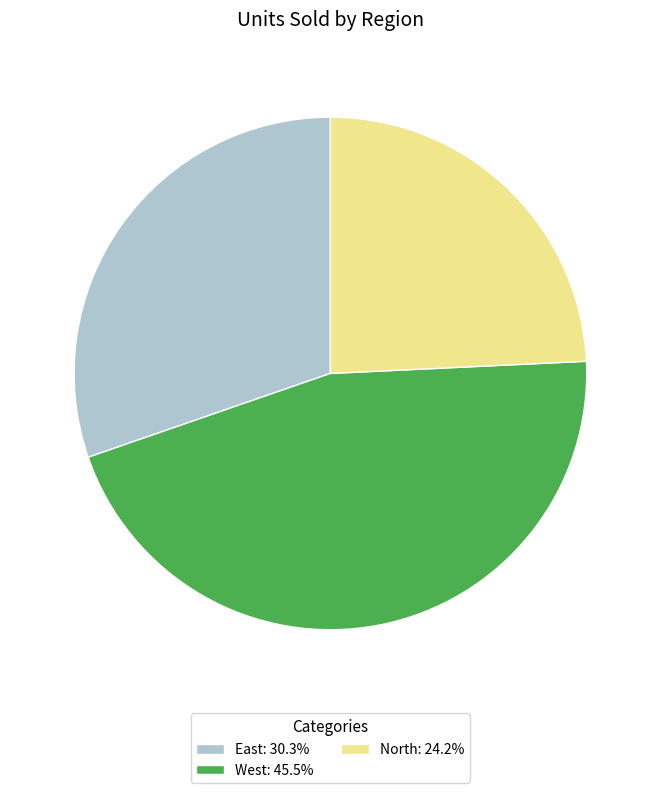

Is there any slice that represents more than half of the pie?

No